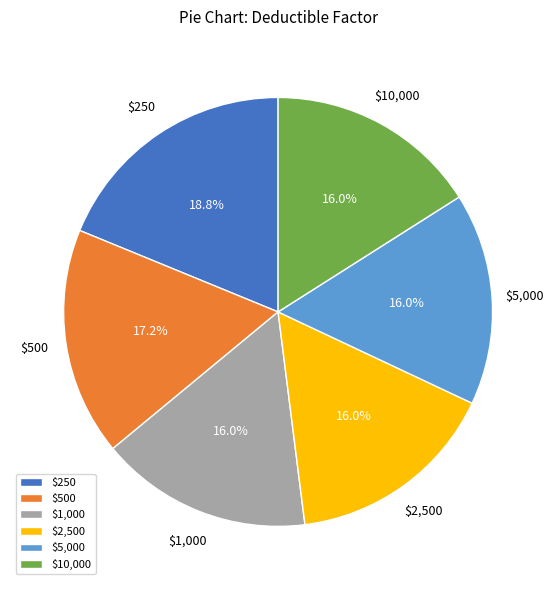

Which category has the biggest portion of the pie?

$250